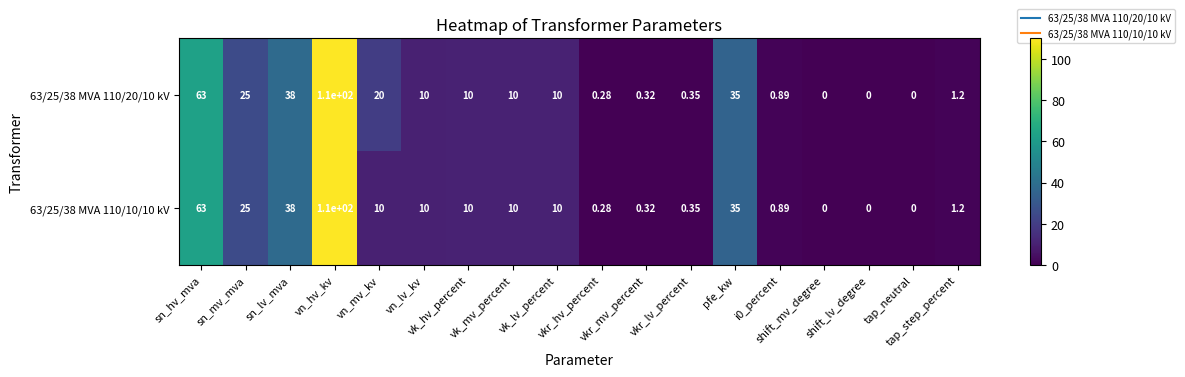

How many positive values does the 63/25/38 MVA 110/20/10 kV series have?

15